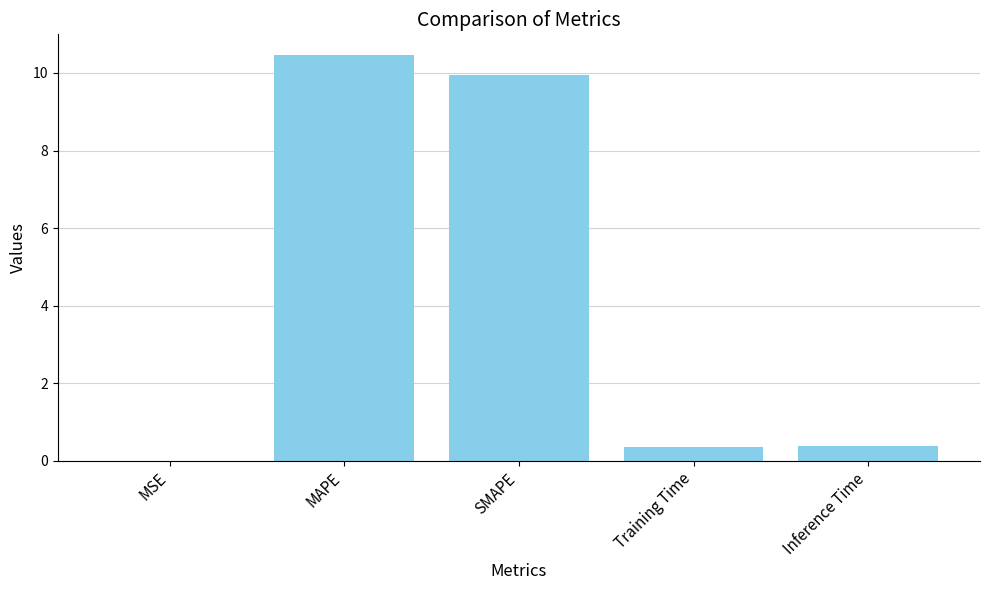

True or false: the data shows 10.0 at SMAPE.

True